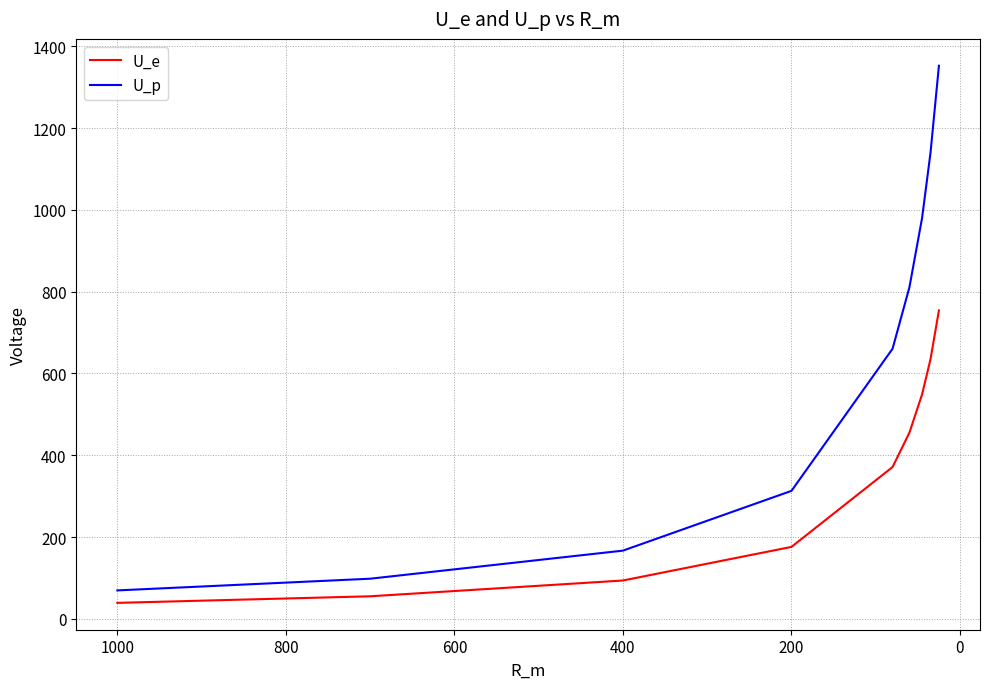

List the series in order of their overall mean, lowest first.

U_e, U_p